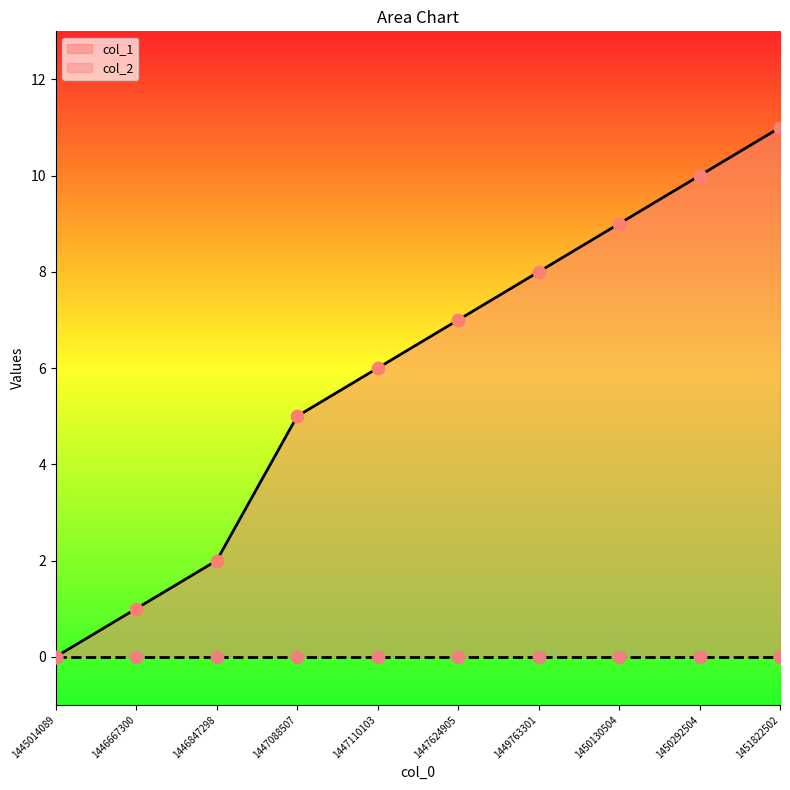

Between 1446847298 and 1447624905, which is larger?

1447624905